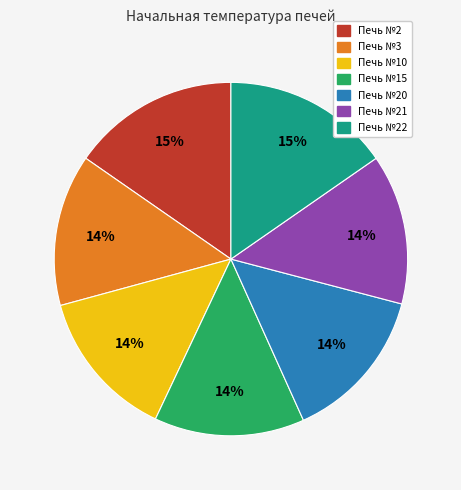

Is there a majority slice in this chart?

No